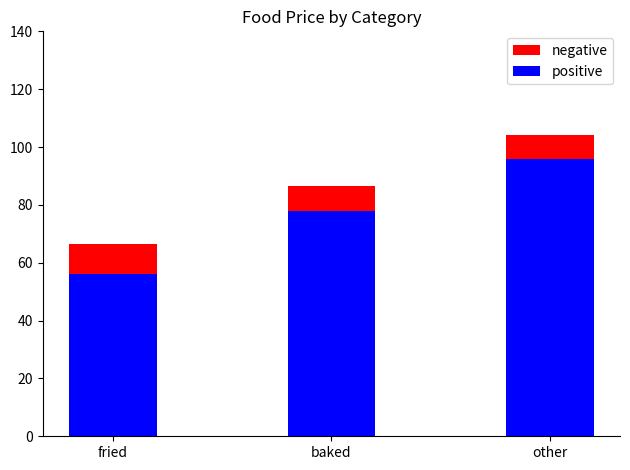

List the series in order of their overall mean, lowest first.

positive, negative